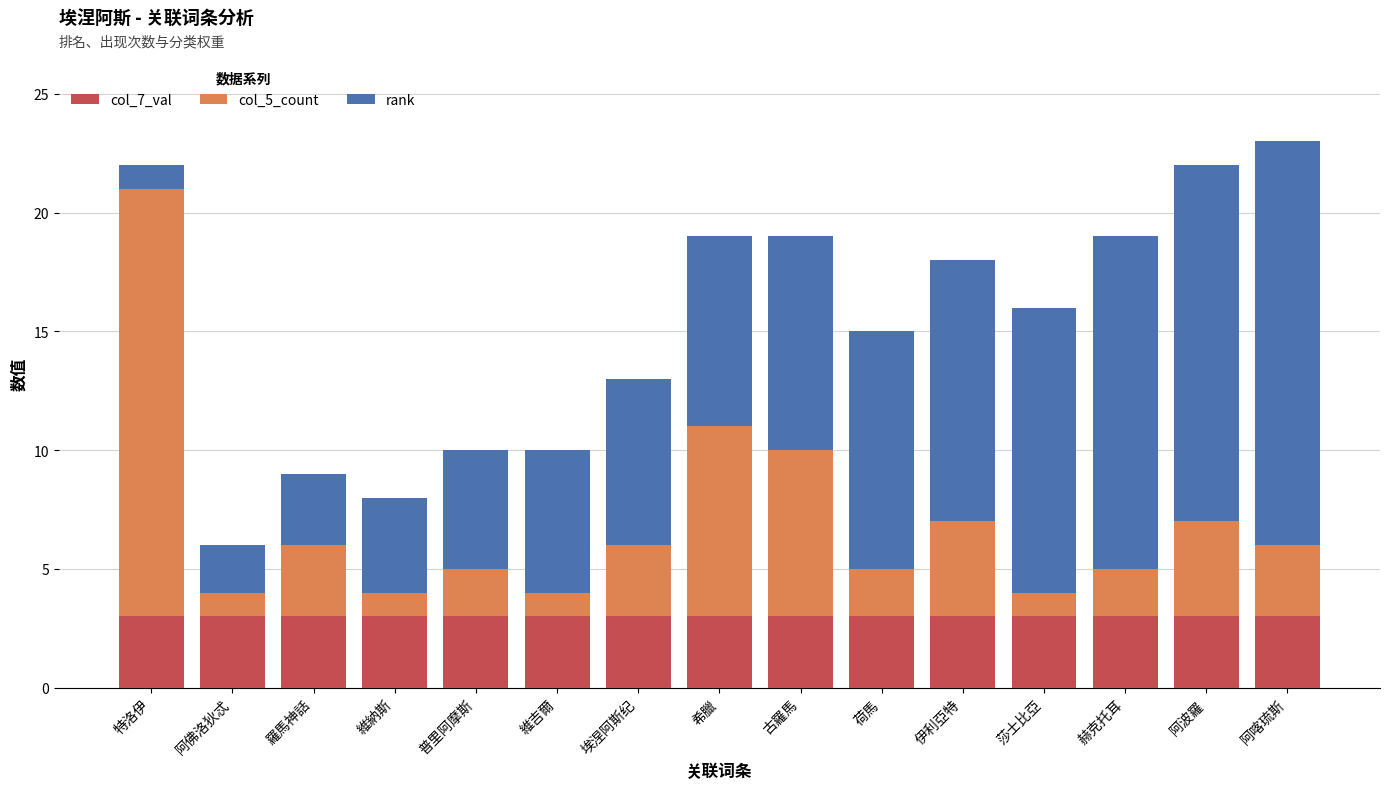

What is the total value across all series at 莎士比亞?

16